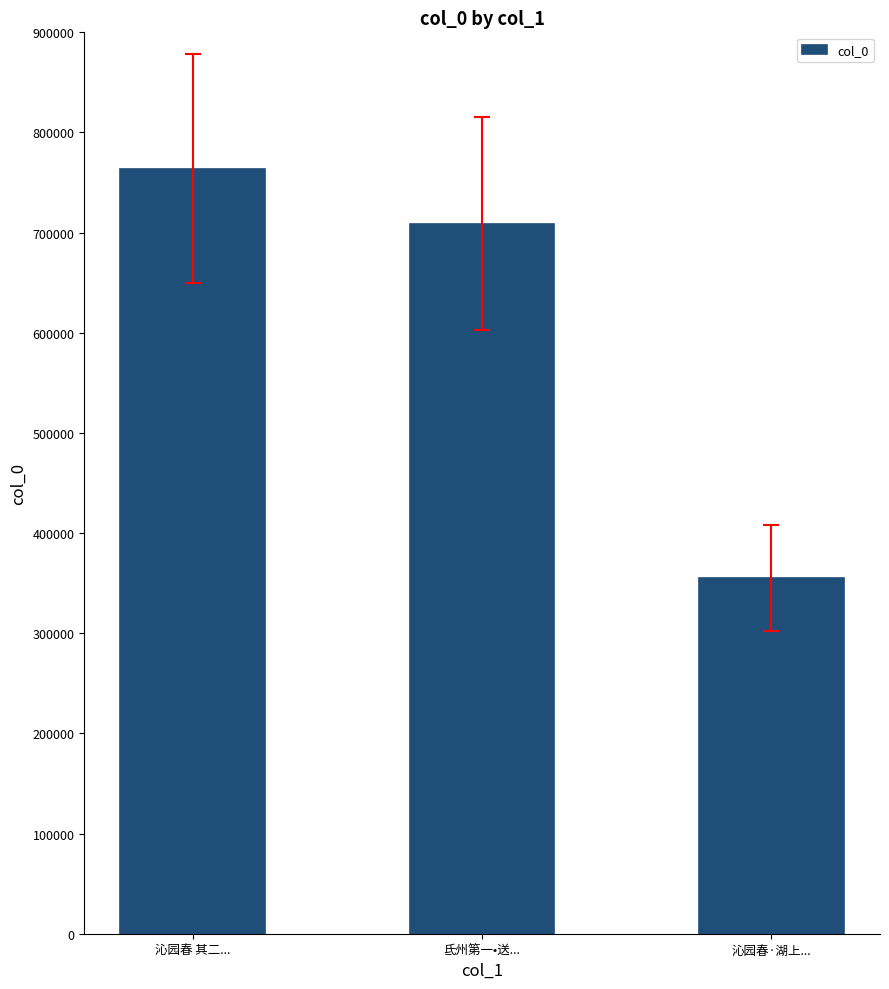

What is the sum of all values?

1827758